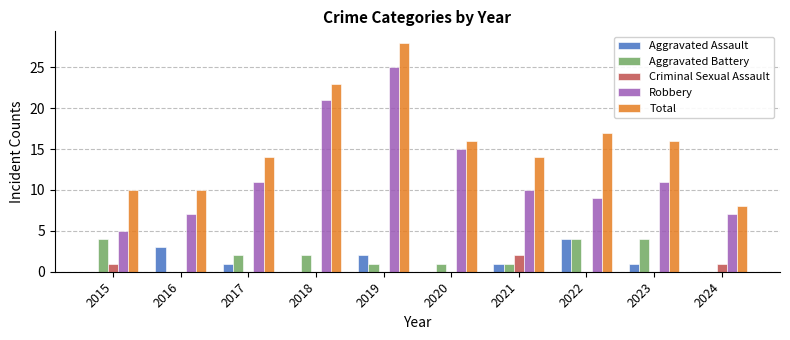

Reading left to right, list all the values displayed in this chart.

Aggravated Assault: 0	3	1	0	2	0	1	4	1	0
Aggravated Battery: 4	0	2	2	1	1	1	4	4	0
Criminal Sexual Assault: 1	0	0	0	0	0	2	0	0	1
Robbery: 5	7	11	21	25	15	10	9	11	7
Total: 10	10	14	23	28	16	14	17	16	8